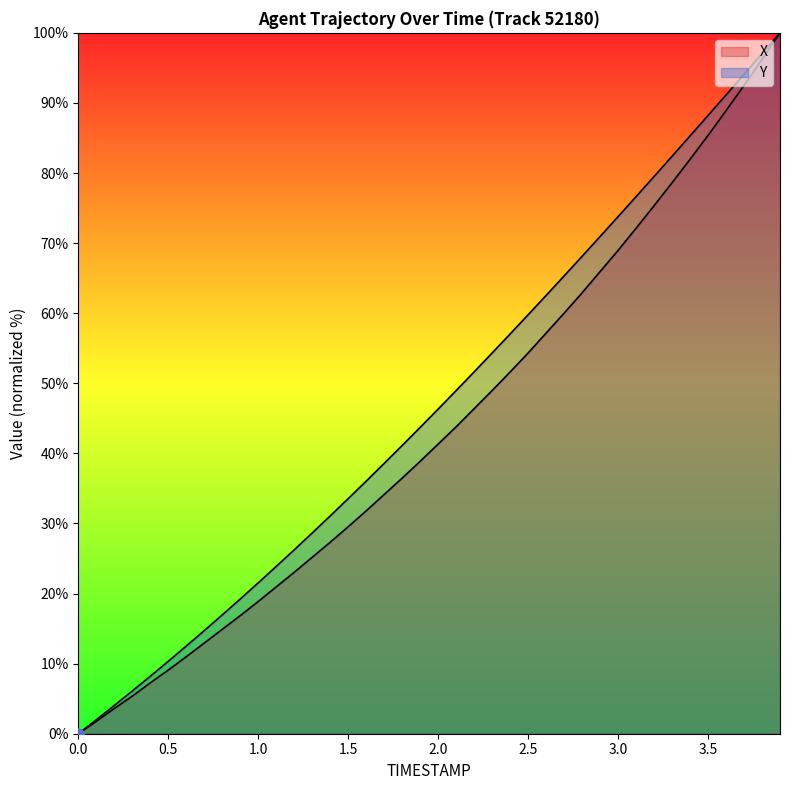

What are all the series names shown in the legend?

X, Y